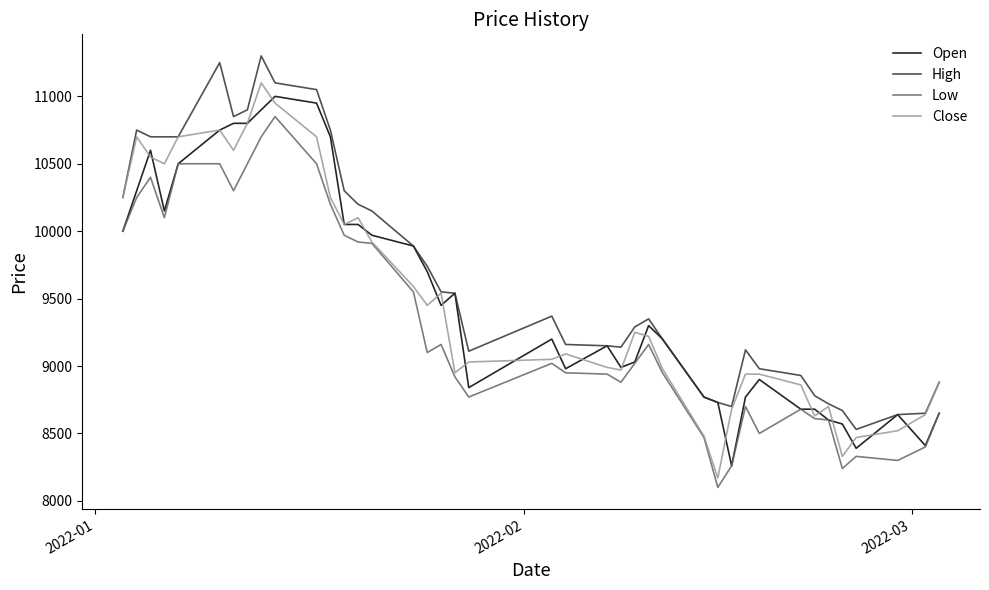

What is the smallest value displayed?

8100